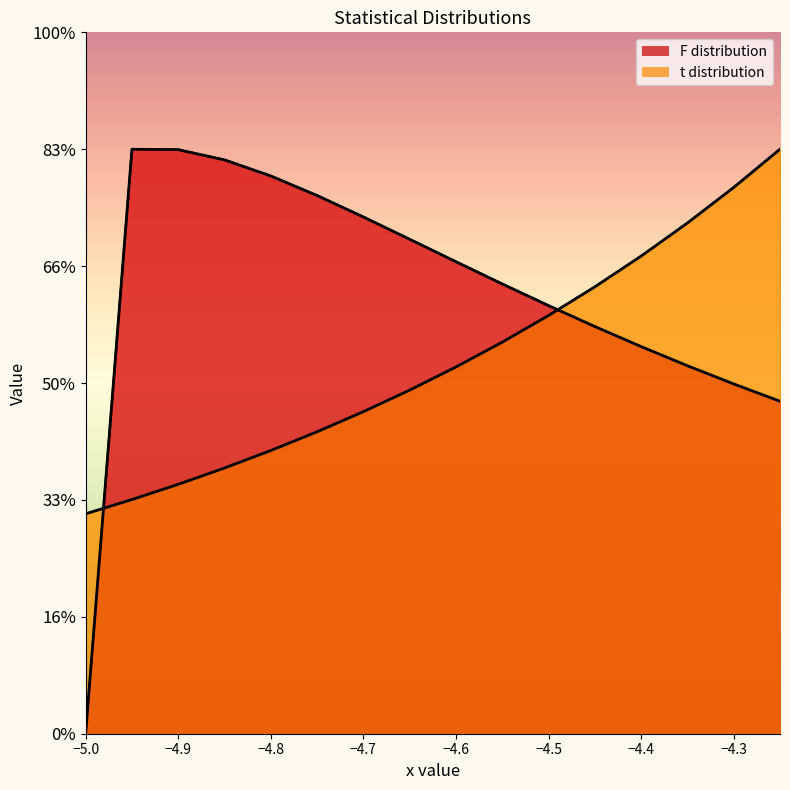

What position from the right is -4.65?

9